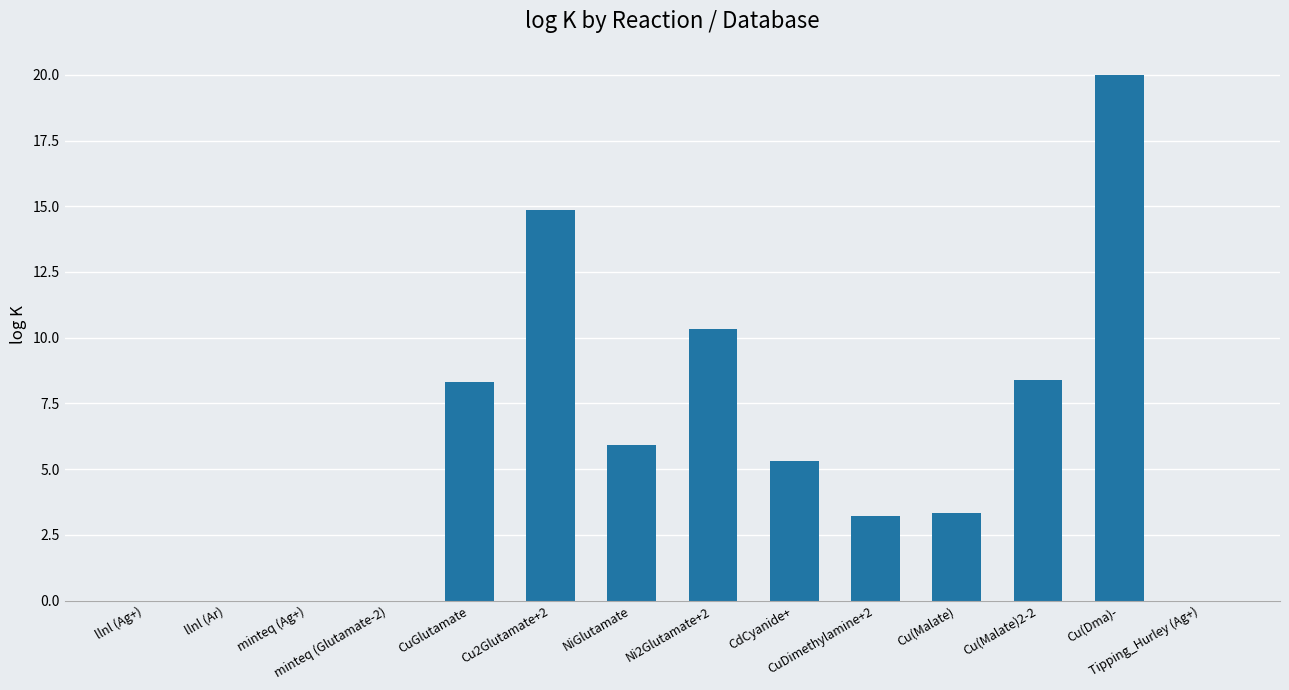

The value at Ni2Glutamate+2 is 5.1. True or false?

False